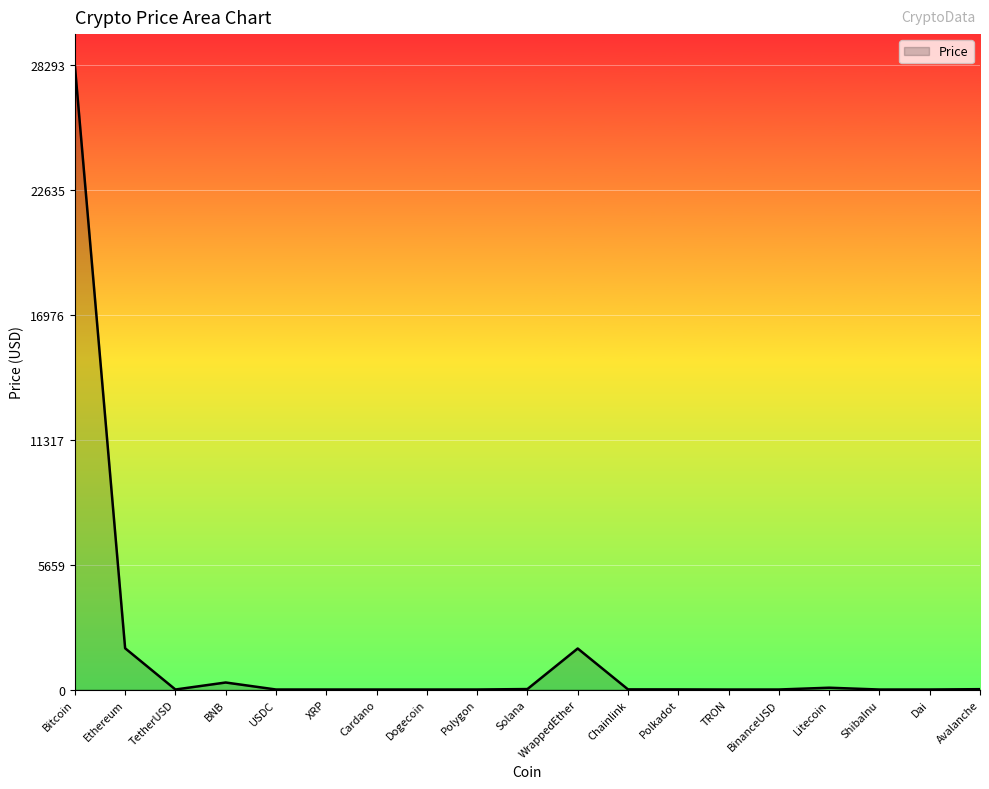

The value at Bitcoin is 28293.4. True or false?

True